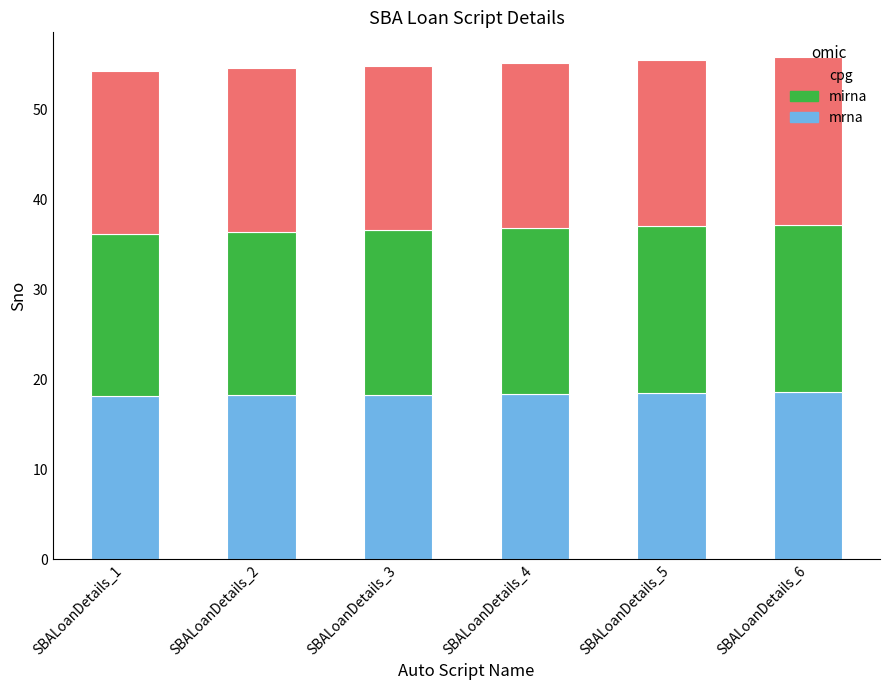

What is the highest value of the mrna series?

18.6